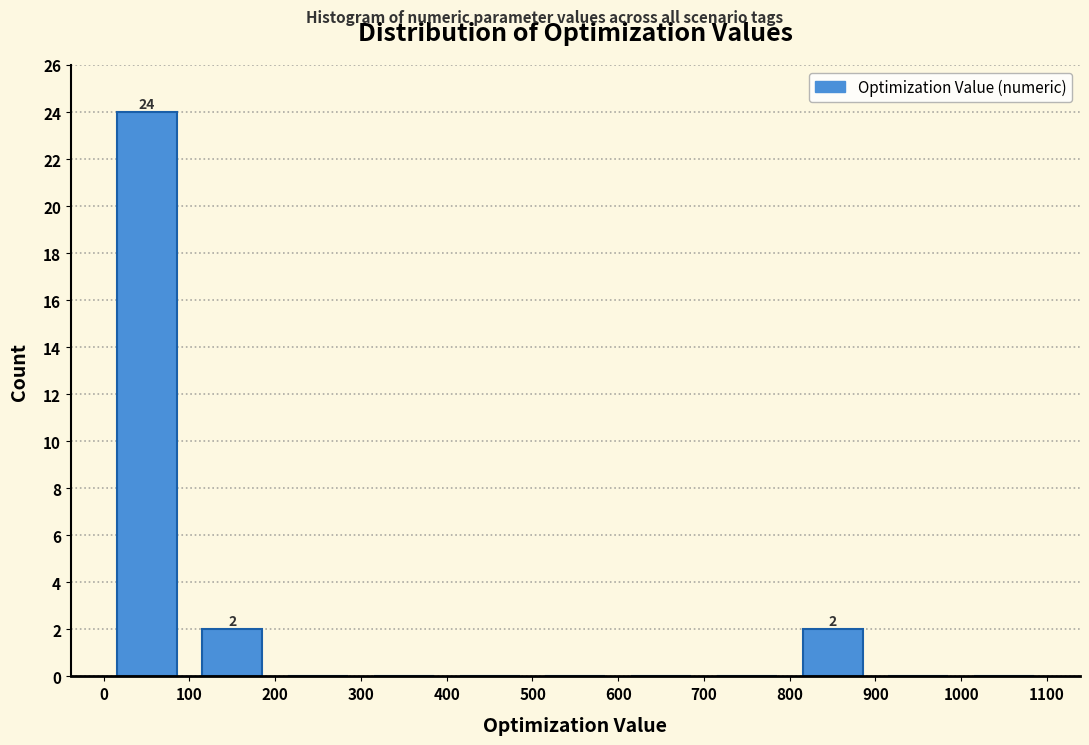

Which range on the x-axis has the tallest bar?

0 to 100